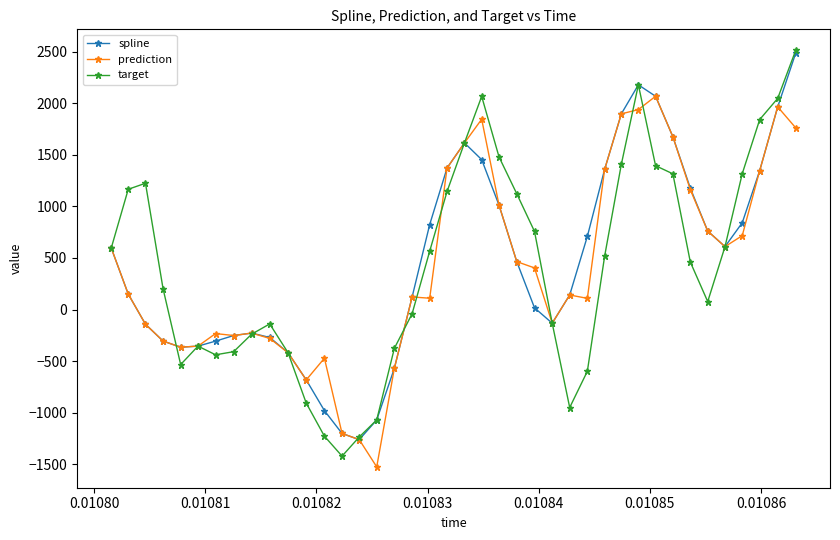

What is the greatest value displayed?

2513.4